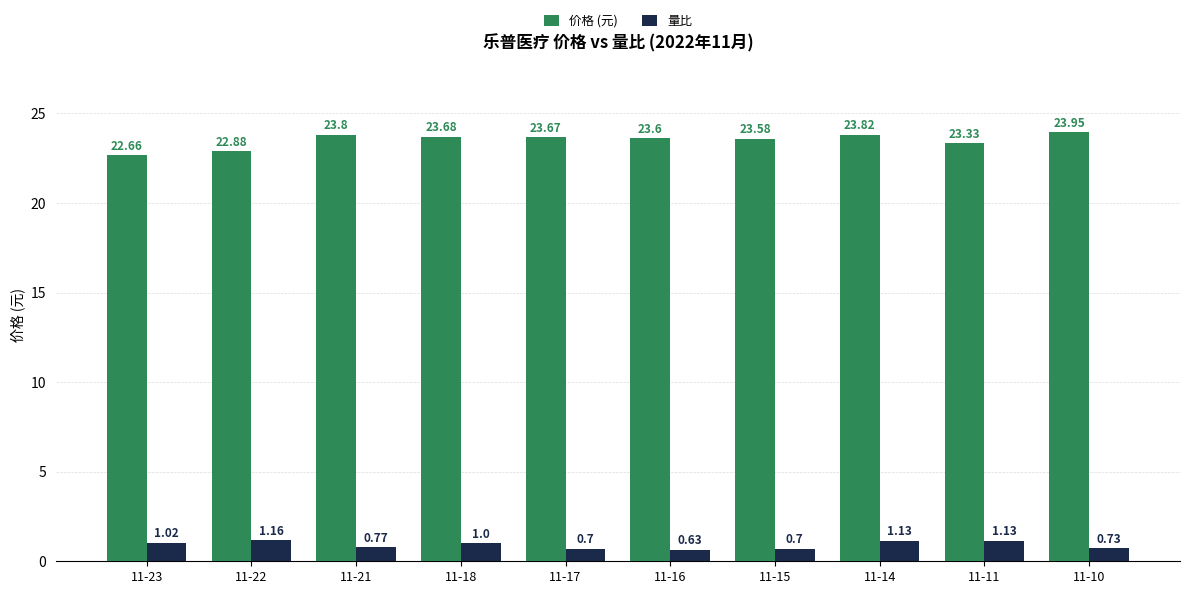

At which category is the sum across all series the highest?

11-14